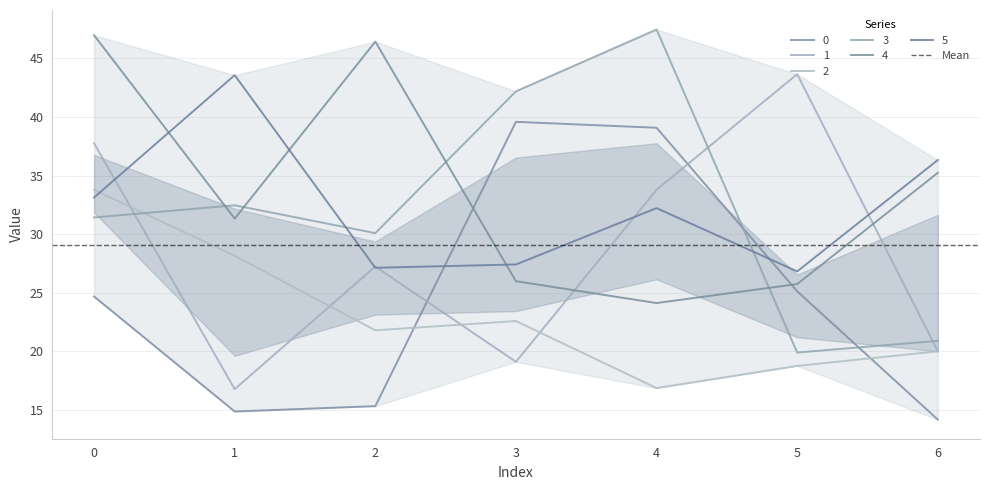

Which series has the largest total across all categories?

4